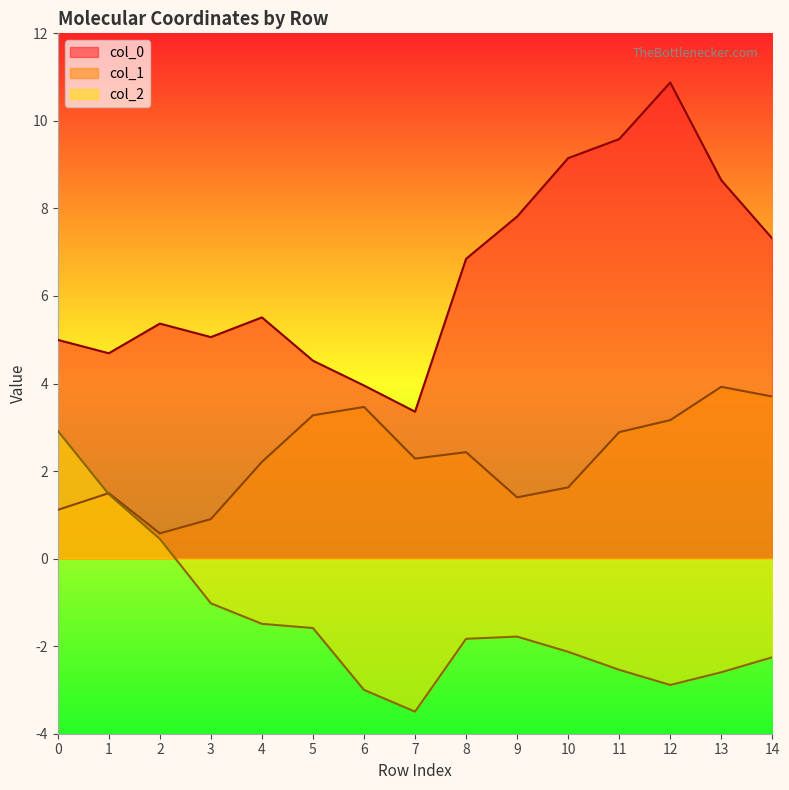

Does the chart have visible grid lines?

No